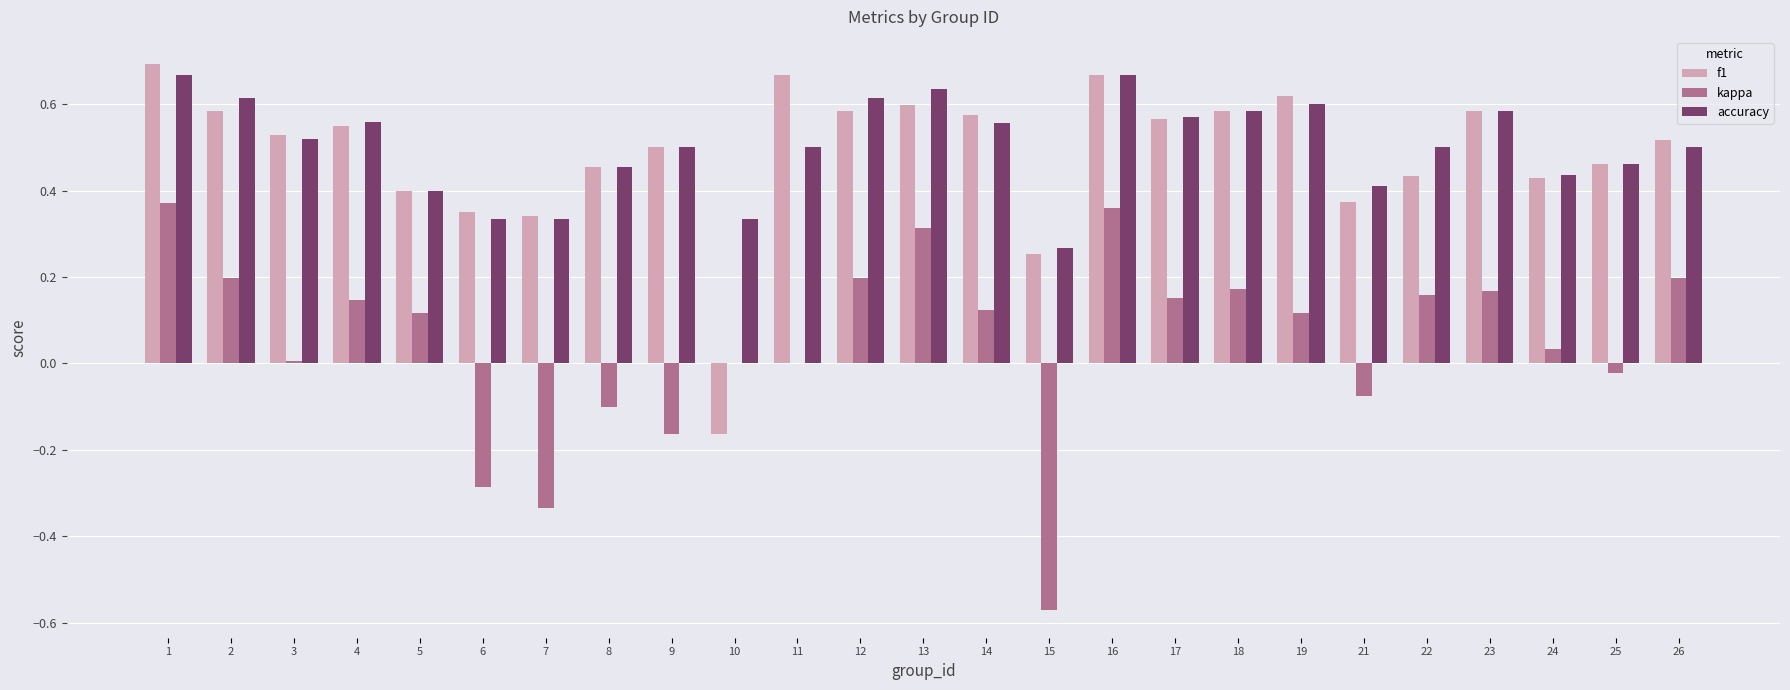

How many groups of bars are there?

25